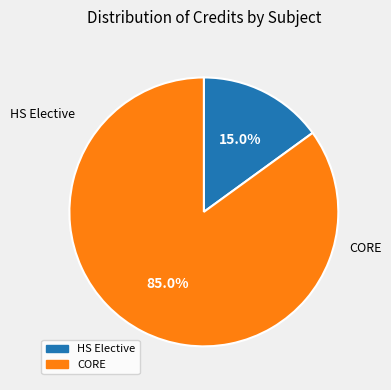

Does any single category account for the majority?

Yes